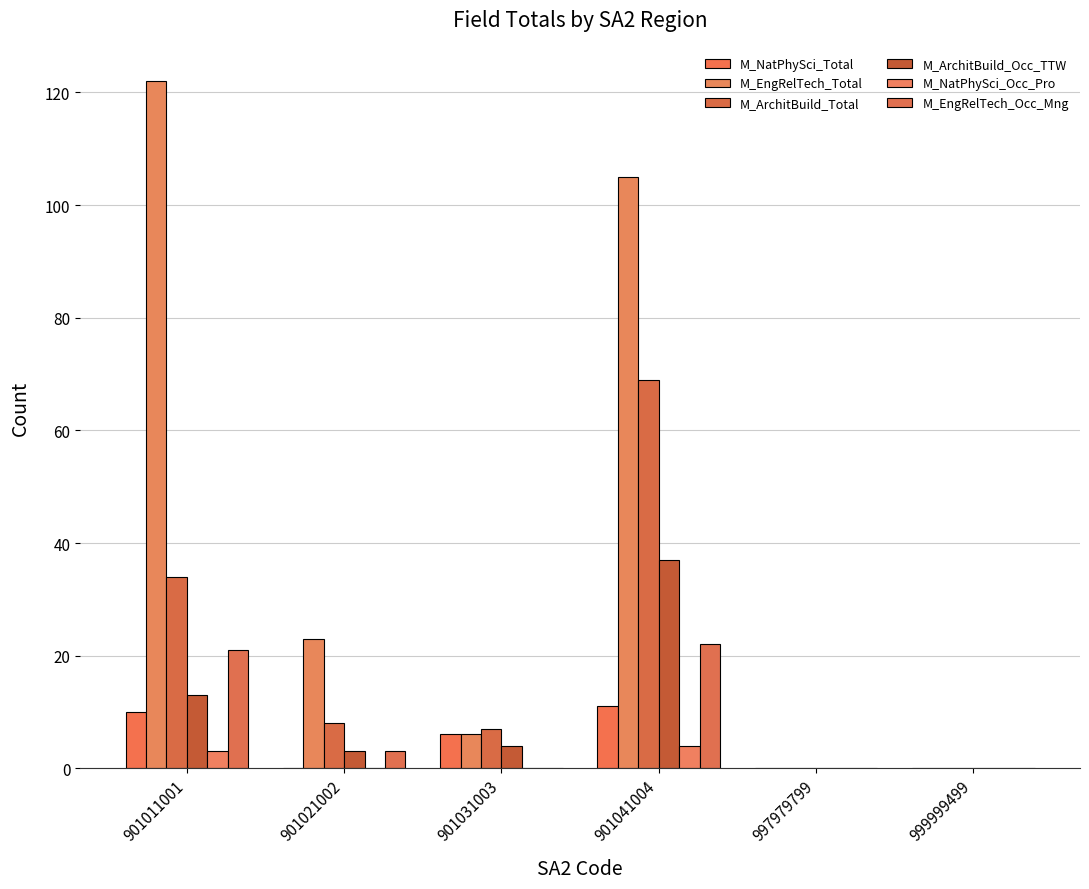

What is the difference between the M_NatPhySci_Total values at 901041004 and 999999499?

11